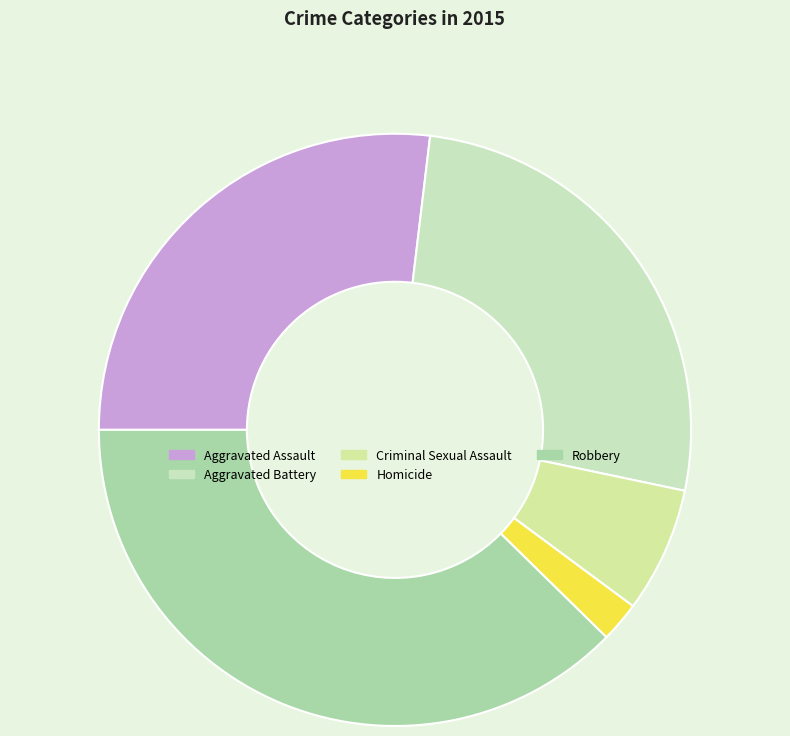

To the nearest percent, what is the difference between the Homicide and Aggravated Assault slice percentages?

25%